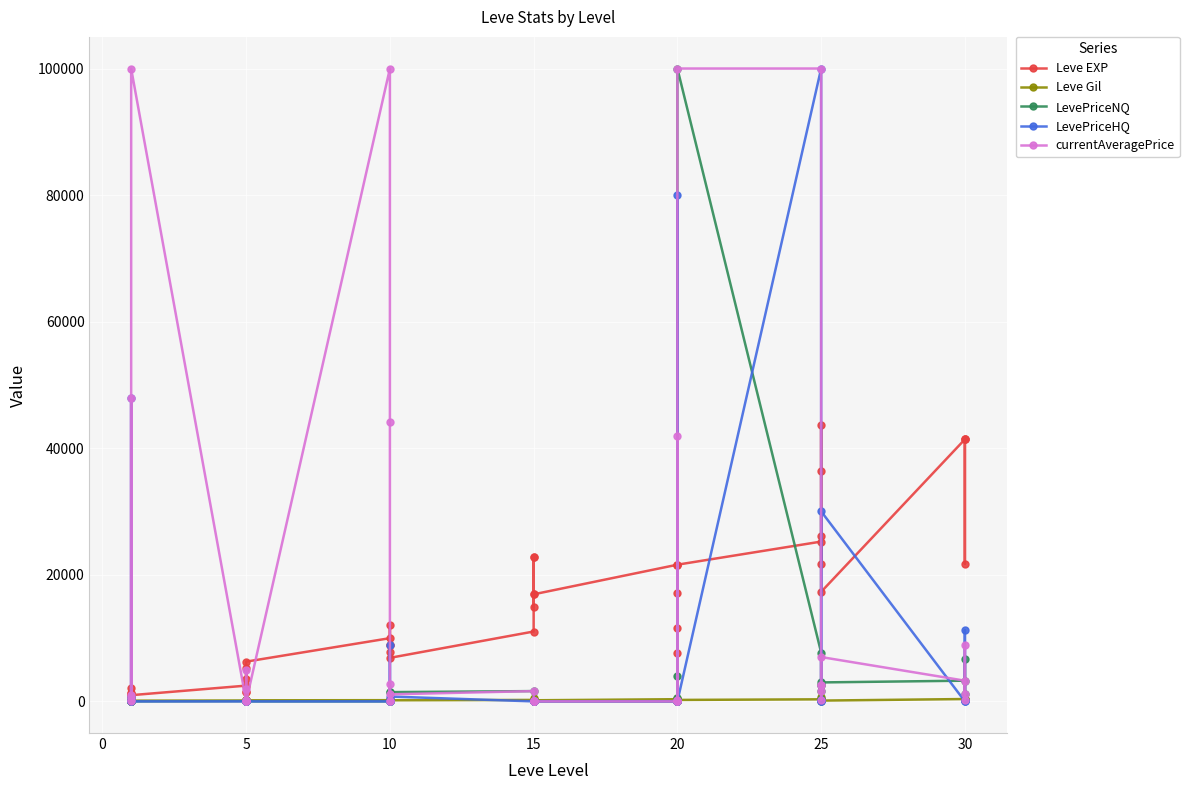

True or false: LevePriceNQ has more than 2 points higher than both neighbors.

True